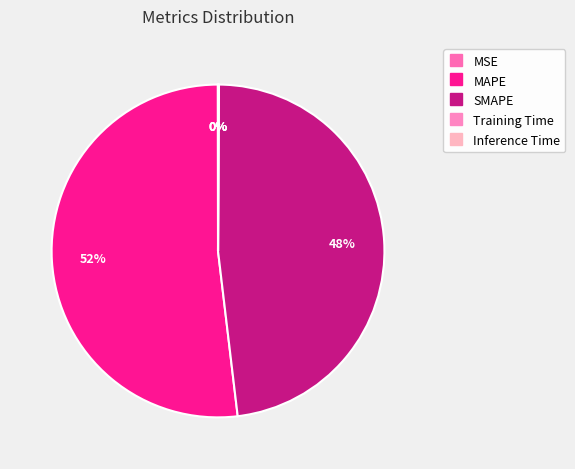

Is it true that Training Time is 1% of the pie?

False